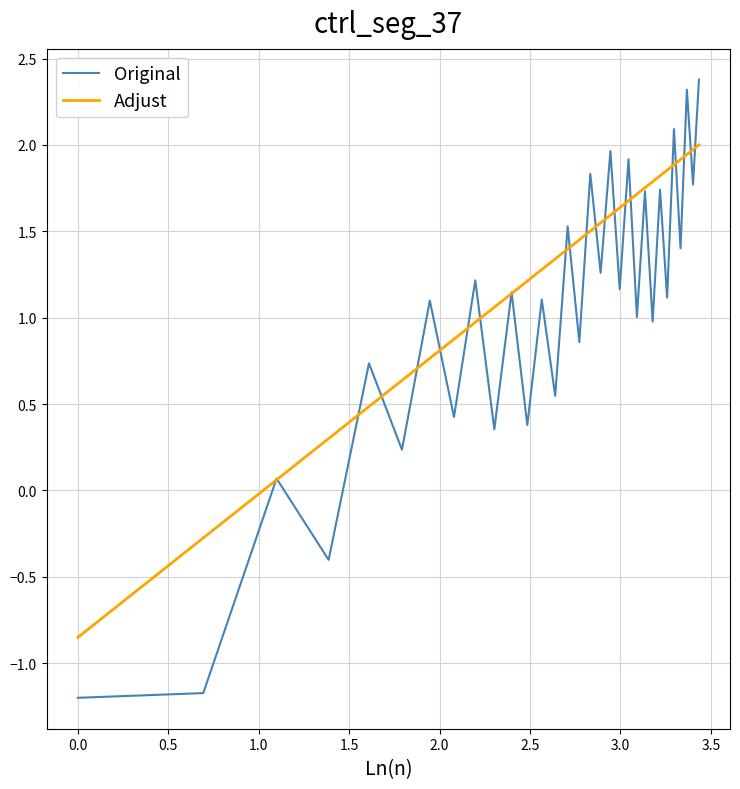

What is the greatest value displayed?

2.4